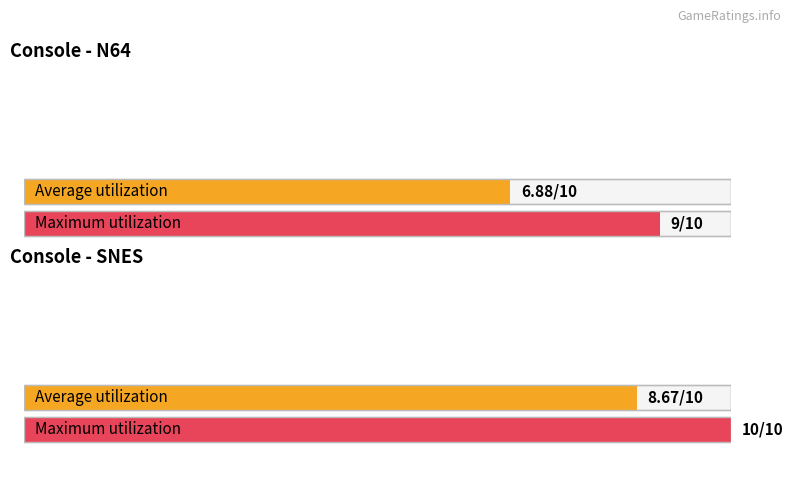

What is the approximate value of Max /10 at SNES?

10.0